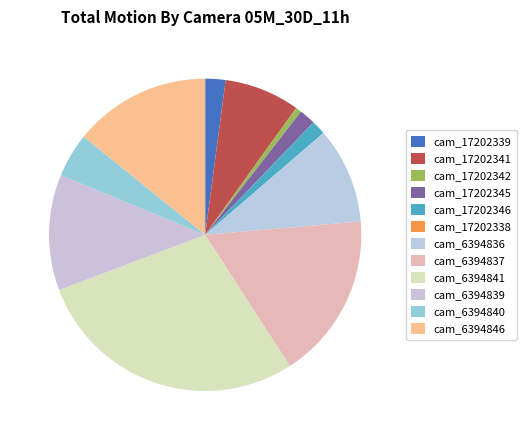

To the nearest percent, what portion does cam_6394840 represent?

5%